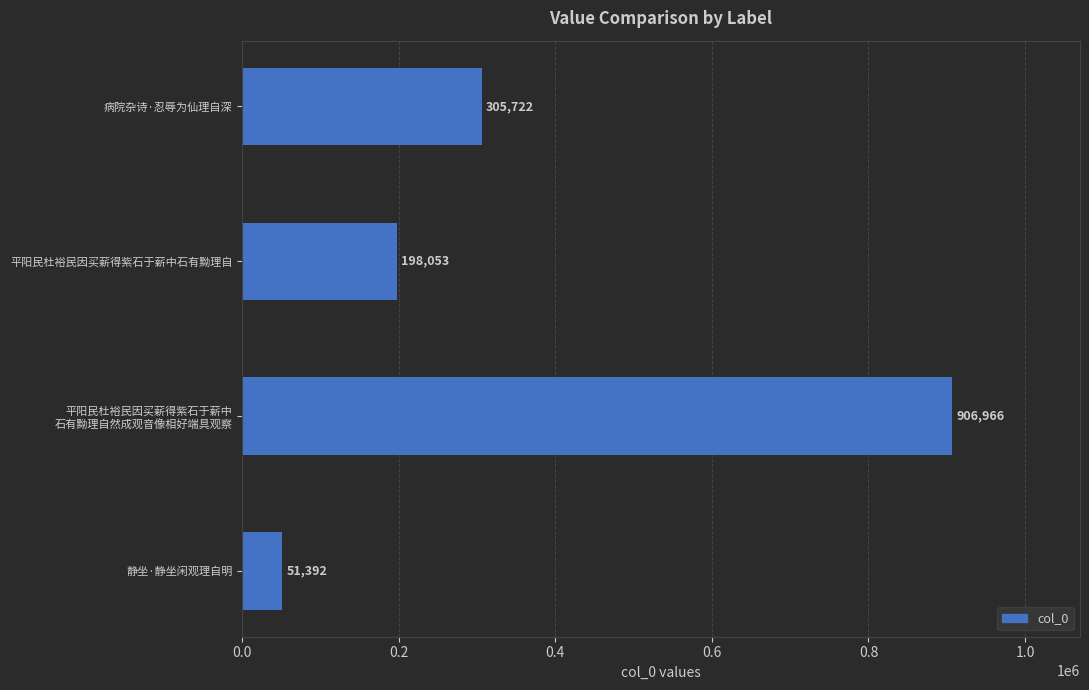

How many categories are shown in the chart?

4